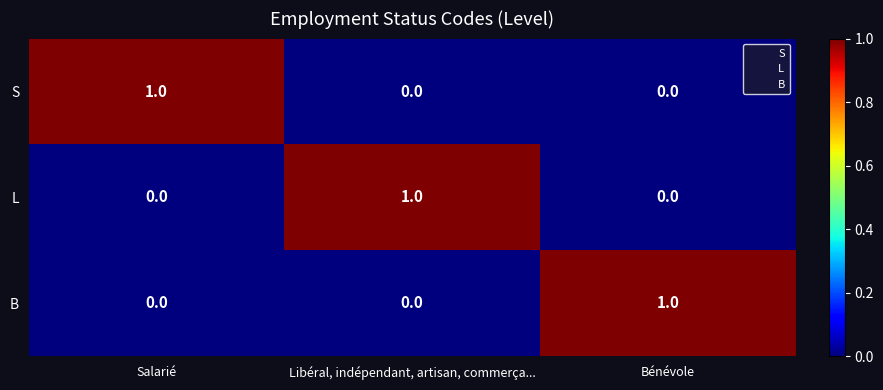

Reading left to right, extract all data points from this chart.

S: 1	0	0
L: 0	1	0
B: 0	0	1